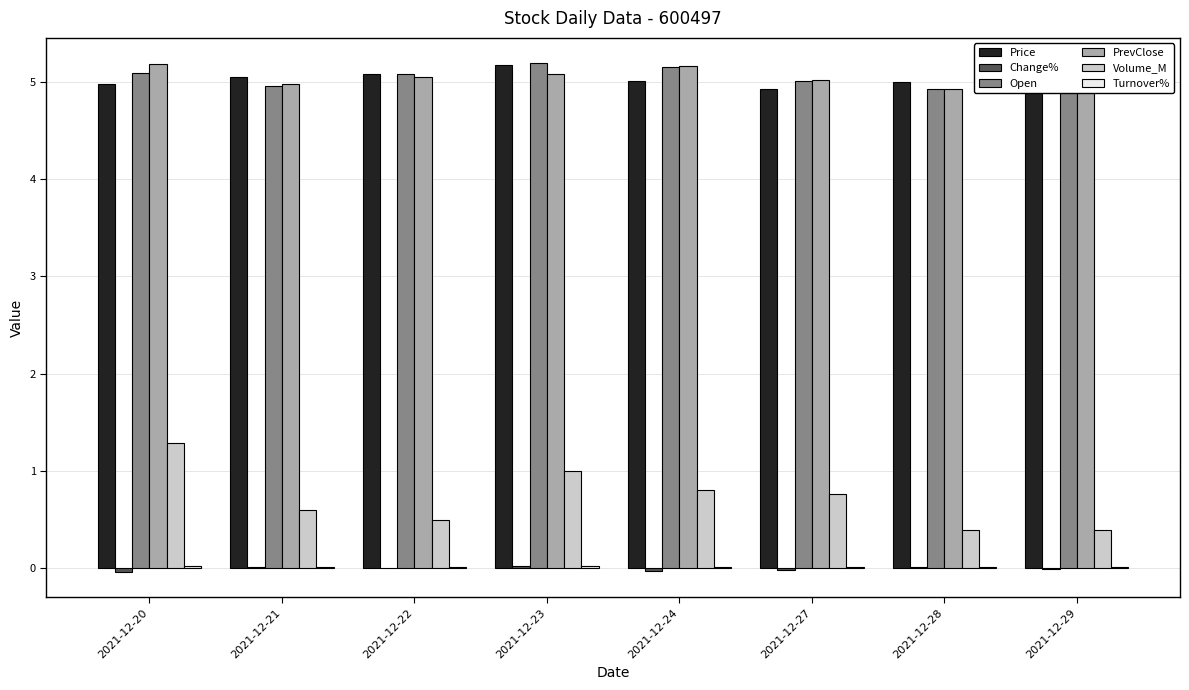

What is the sum of all PrevClose values?

40.4